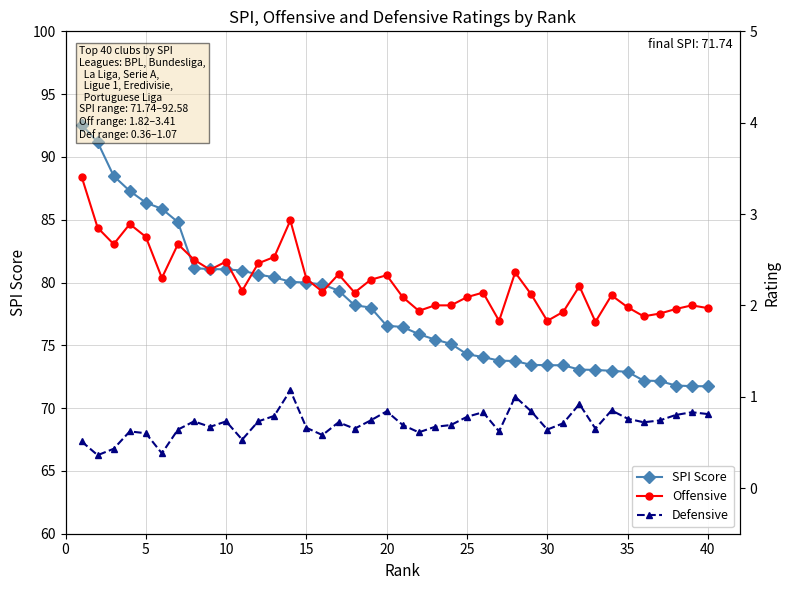

What is the sum of the Defensive values at 20 and 25?

1.6